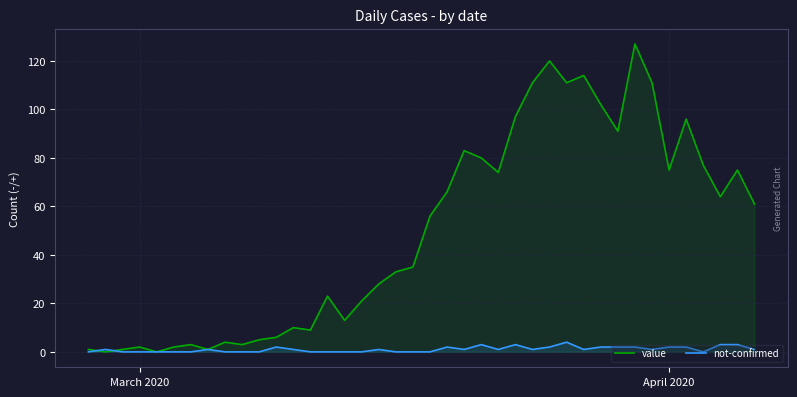

Which series has the widest spread of values?

value